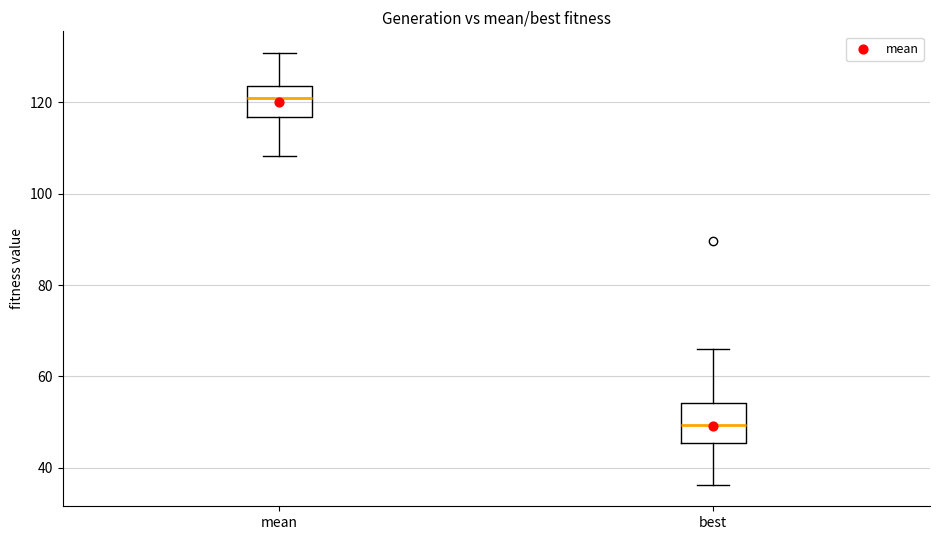

Which box has the lowest median line?

best